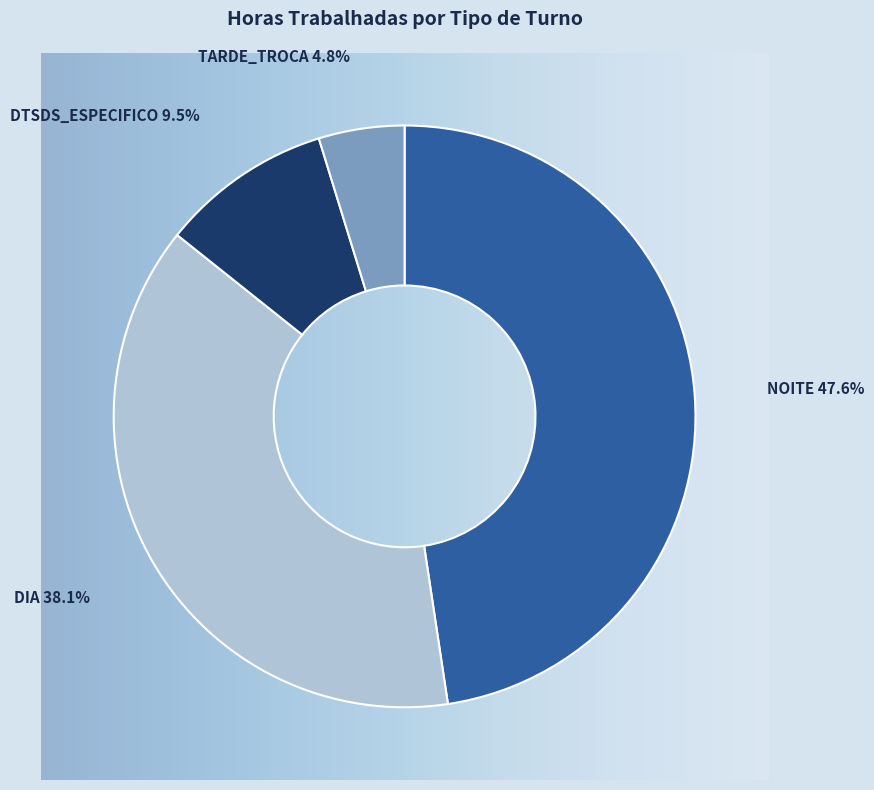

Does DIA represent more than half of the total?

No